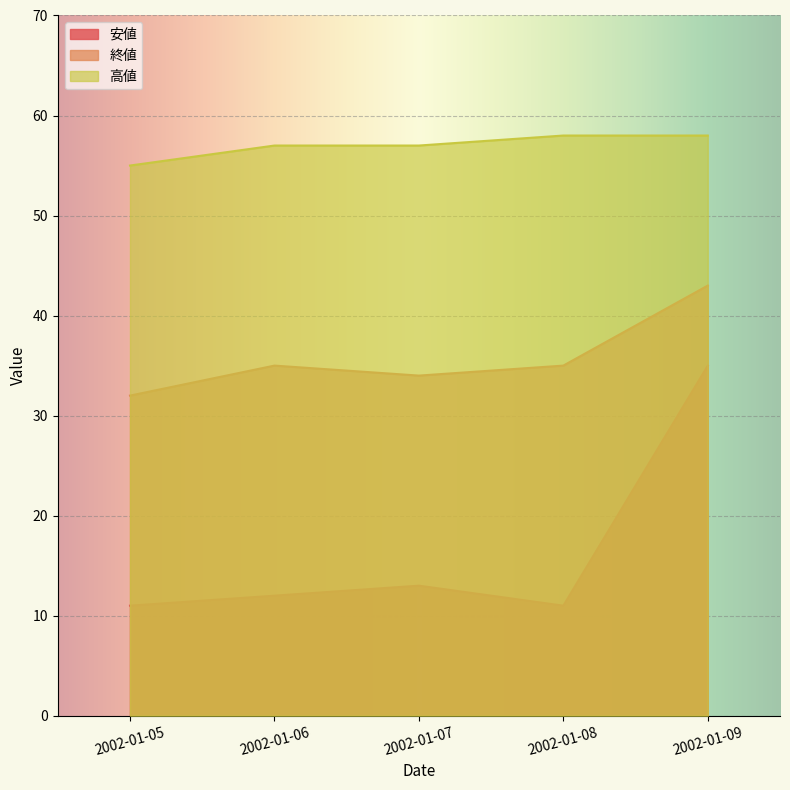

True or false: 高値 and 安値 cross at least once.

False